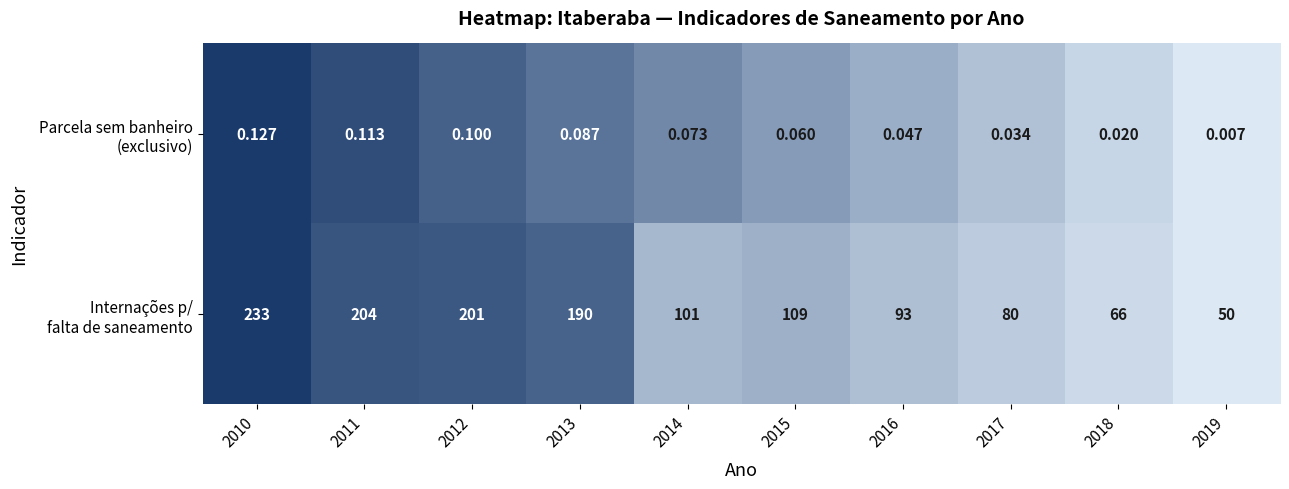

How many data points does each series have?

10